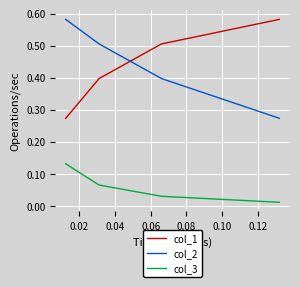

What is the average value of the col_2 series?

0.4